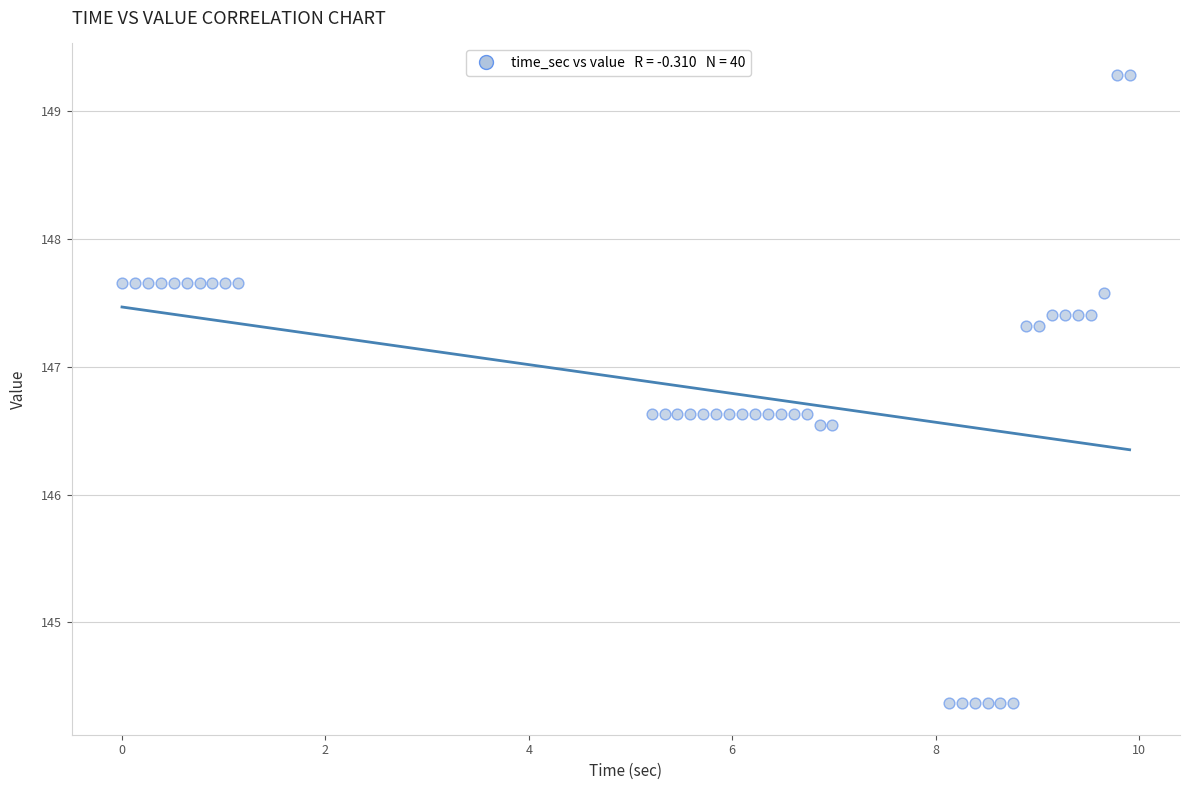

How many data points are displayed?

40